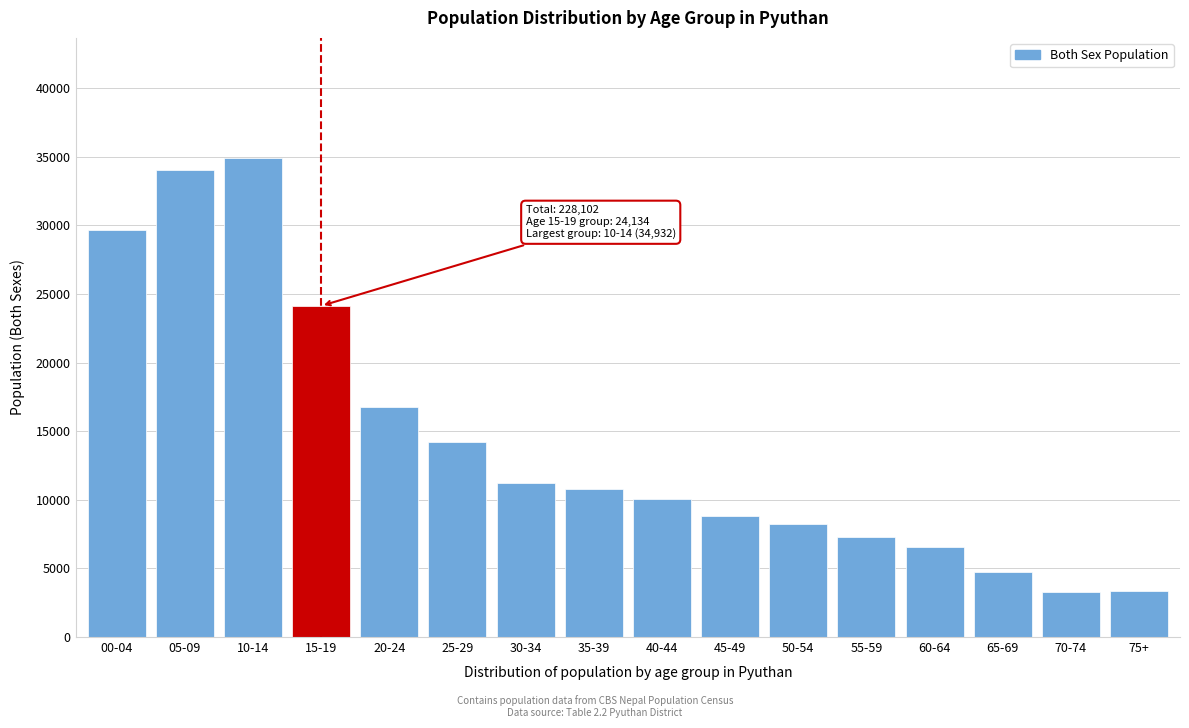

The value at 25-29 is 21617. True or false?

False